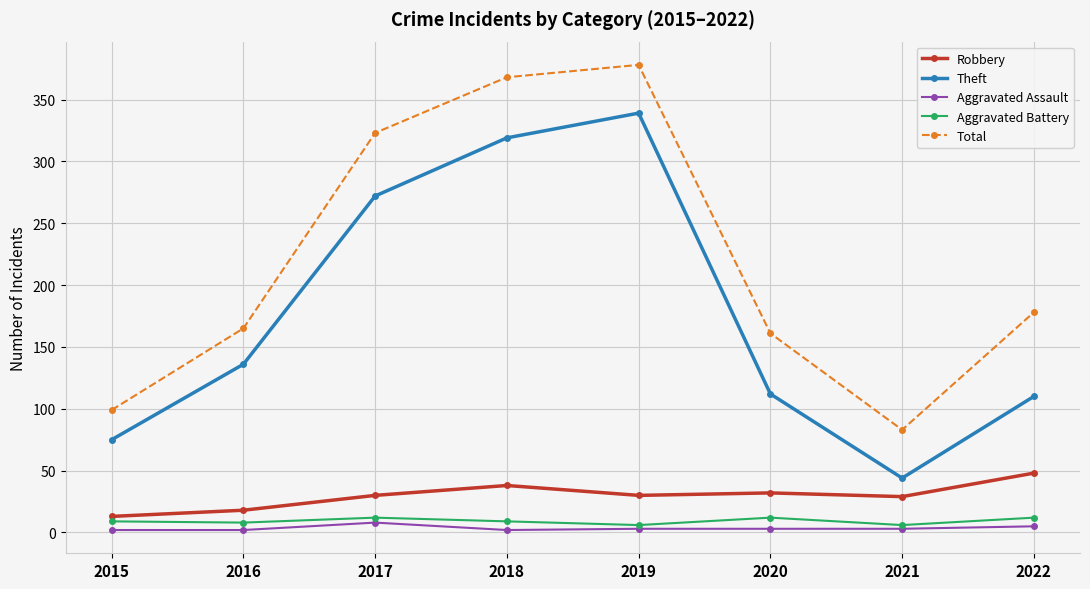

The Theft series shows 114 at 2019. True or false?

False